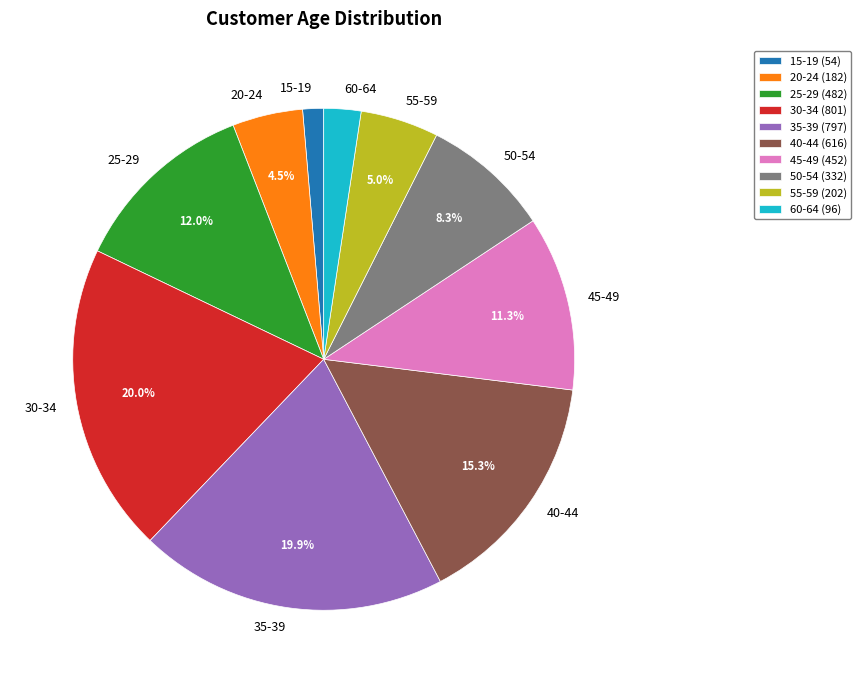

Which category has the smallest portion of the pie?

15-19